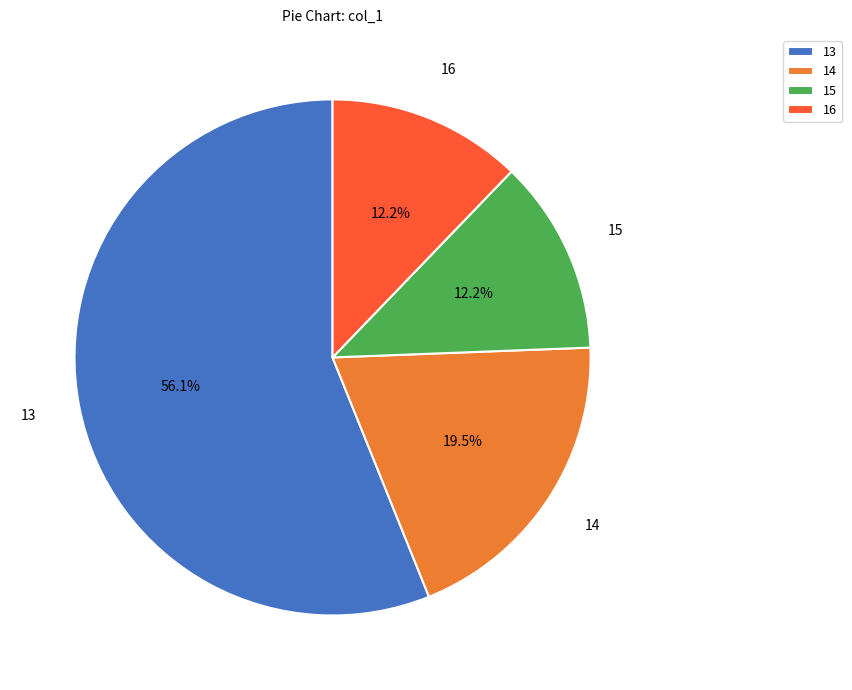

Between 15 and 14, which is larger?

14